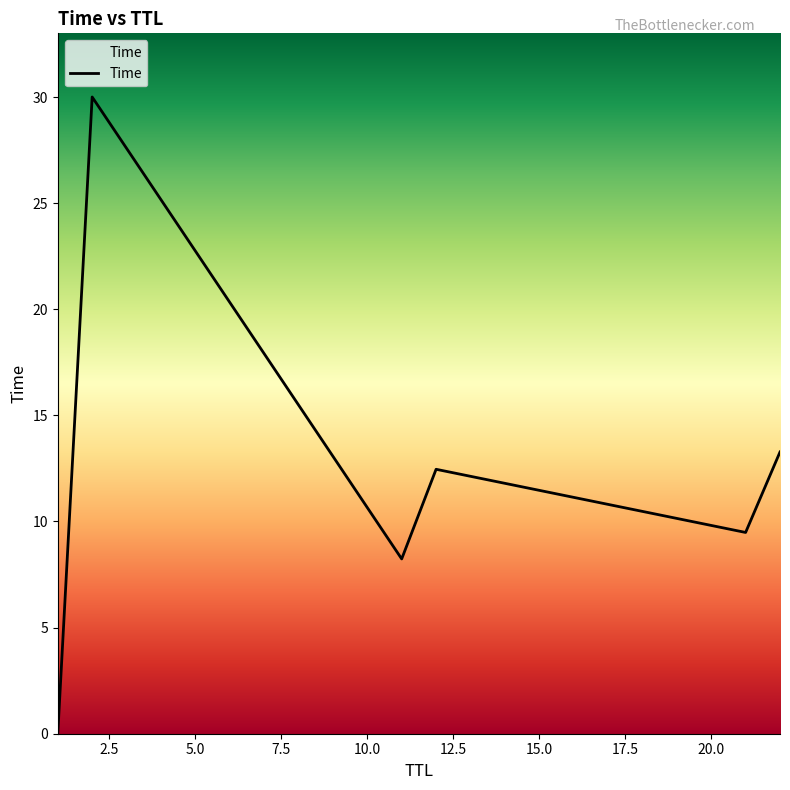

What is the greatest value displayed?

30.0